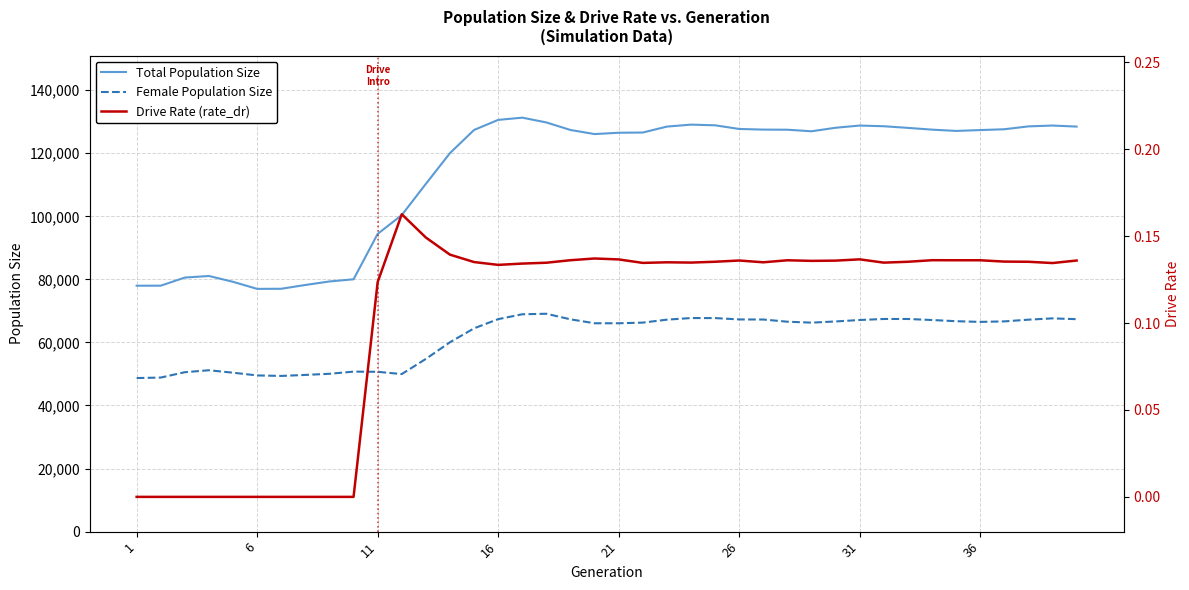

What is the lowest value of the Female Population Size series?

48704